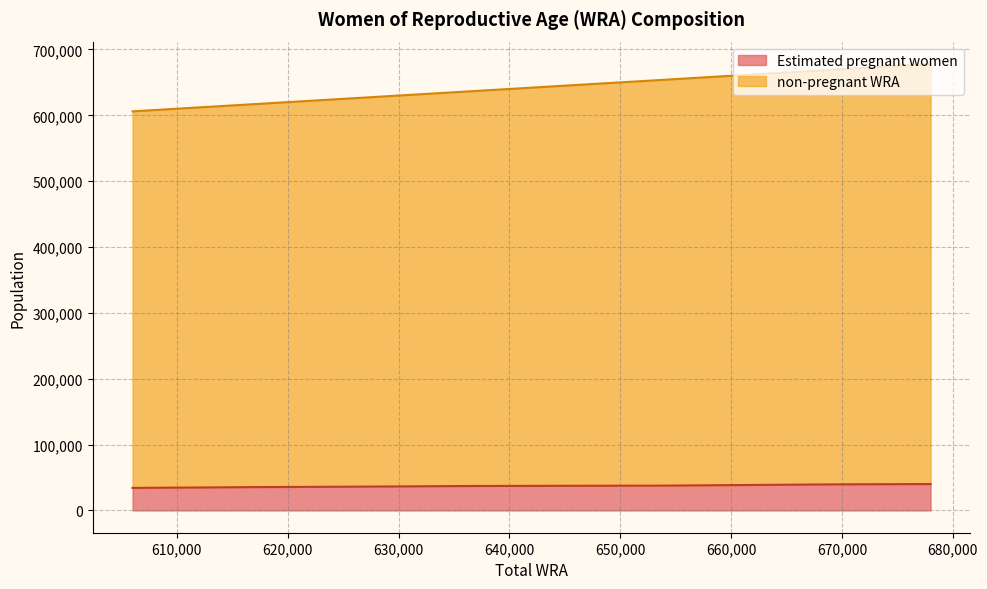

True or false: Estimated pregnant women has a value of 1152647.0 at 606000.

False